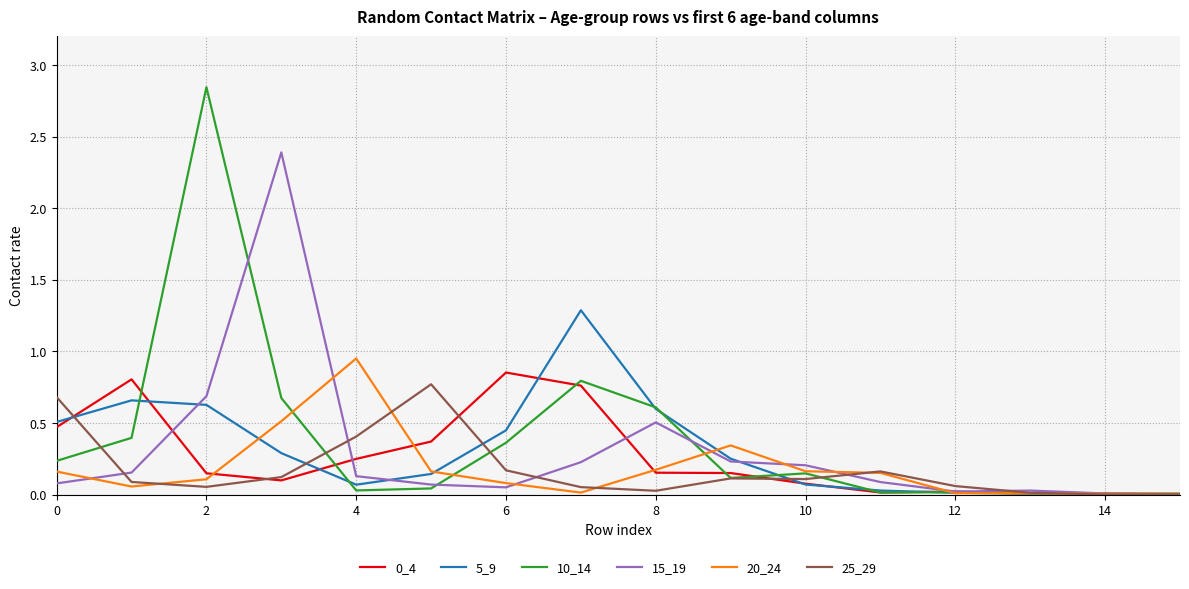

Which series has the widest spread of values?

10_14